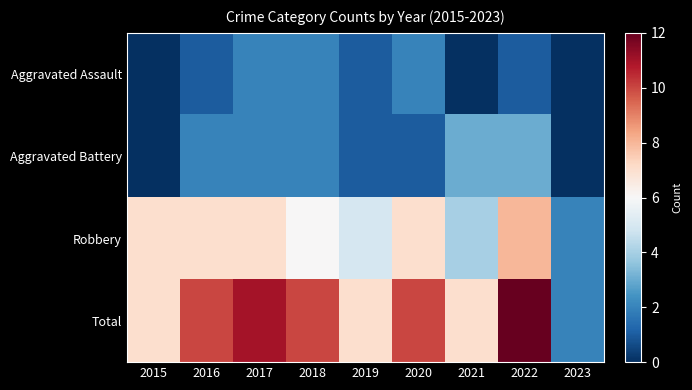

At 2016, list the series in order from smallest to largest.

Aggravated Assault, Aggravated Battery, Robbery, Total